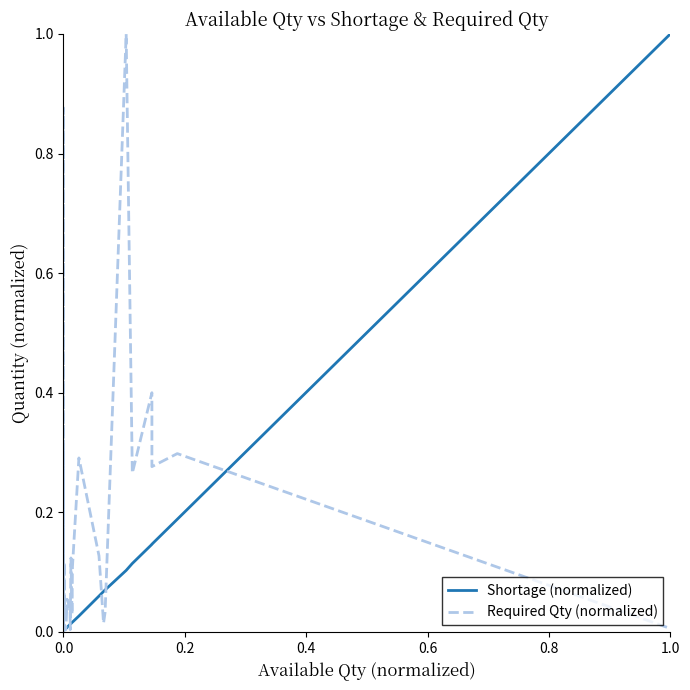

At how many categories does at least one series exceed 0?

36